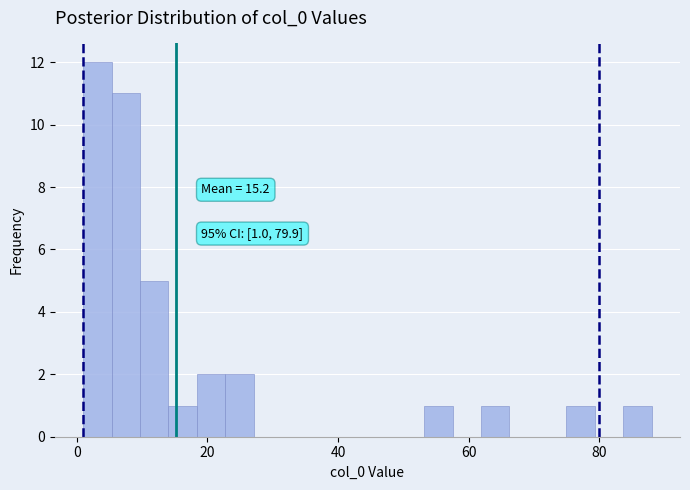

Read against the x-axis, roughly where is the centre of the tallest bar?

4